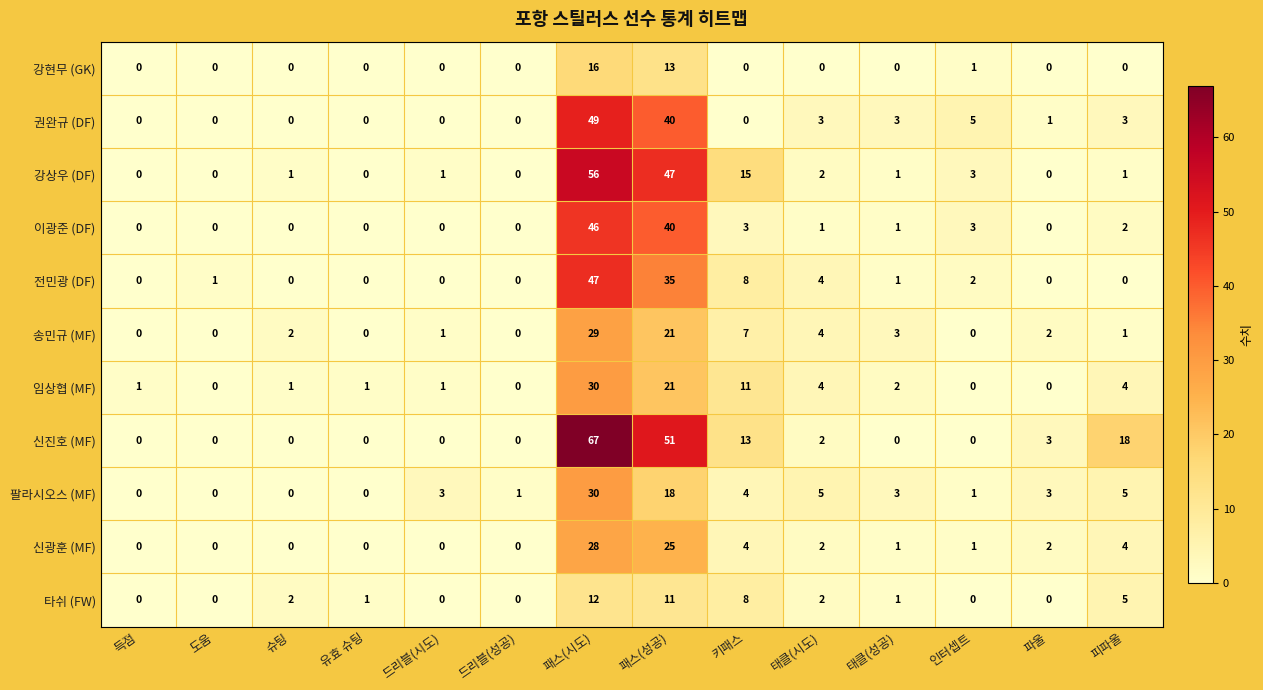

Count the number of data series in this chart.

11